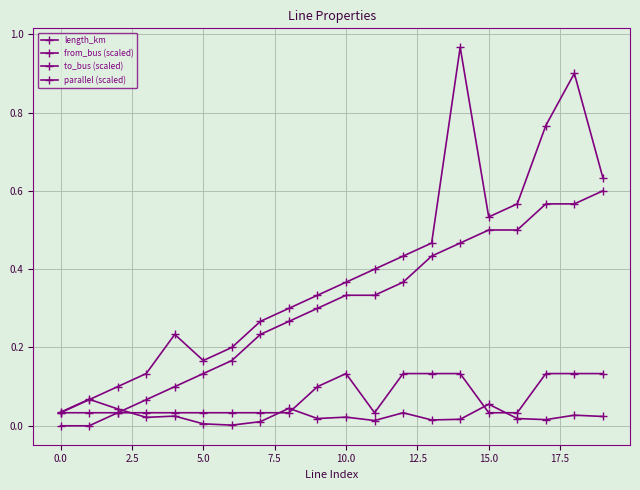

Which series has the largest range (max minus min)?

to_bus (scaled)